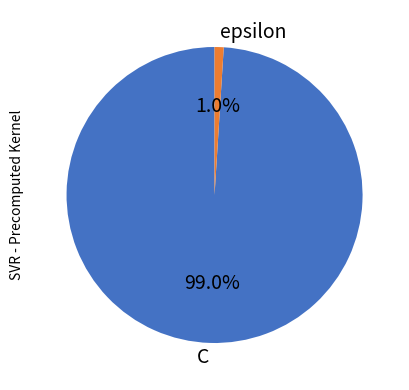

Does epsilon account for over 50% of the chart?

No